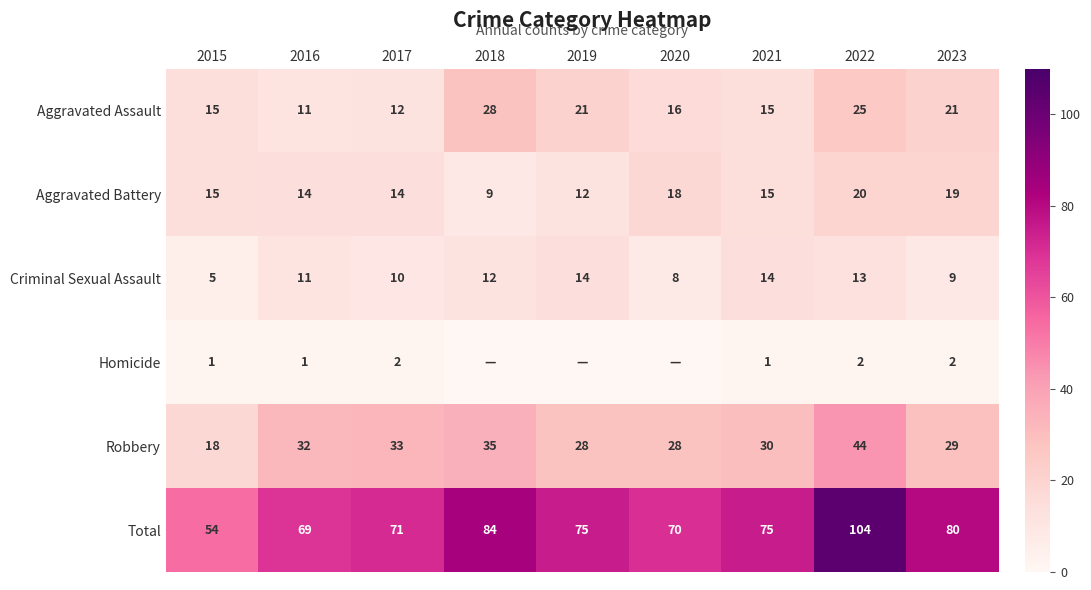

What is the difference between the highest and lowest values at 2023?

78